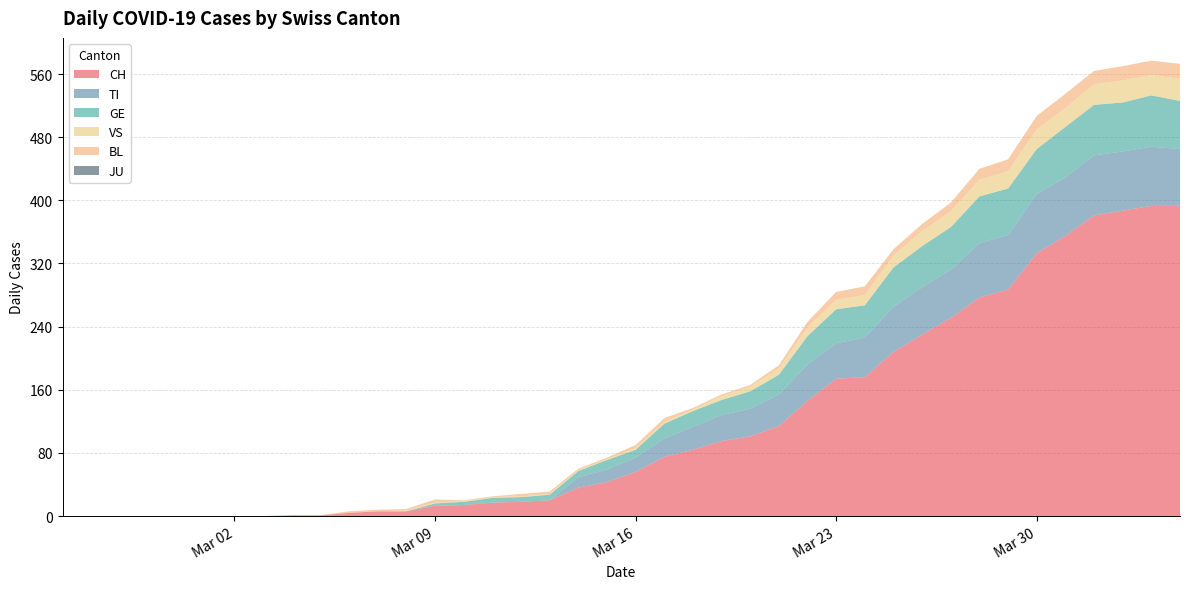

Reading left to right, what are all the values shown in this chart?

CH: 0	0	0	0	0	0	0	0	1	1	4	6	6	13	14	17	18	20	36	43	56	75	84	95	101	114	146	174	176	208	230	251	277	287	333	355	381	387	393	393
TI: 0	0	0	0	0	0	0	0	0	0	0	0	0	0	0	0	0	0	13	16	18	23	29	33	35	40	46	45	50	57	60	61	69	69	75	74	76	75	75	72
GE: 0	0	0	0	0	0	0	0	0	0	0	0	0	3	4	6	6	7	8	12	10	19	20	19	22	25	36	43	41	50	52	54	59	59	57	64	64	62	65	61
JU: 0	0	0	0	0	0	0	0	0	0	0	0	0	0	0	0	0	0	0	0	0	0	0	0	0	0	0	0	0	0	0	0	0	0	0	0	0	0	0	0
VS: 0	0	0	0	0	0	0	0	0	0	0	0	1	1	1	1	1	1	1	1	2	2	2	5	6	8	11	12	13	15	19	20	21	22	25	24	26	28	26	28
BL: 0	0	0	0	0	0	0	0	0	0	2	2	2	4	1	1	3	3	2	2	4	5	2	2	2	4	7	10	11	8	9	11	14	15	17	18	17	18	18	19